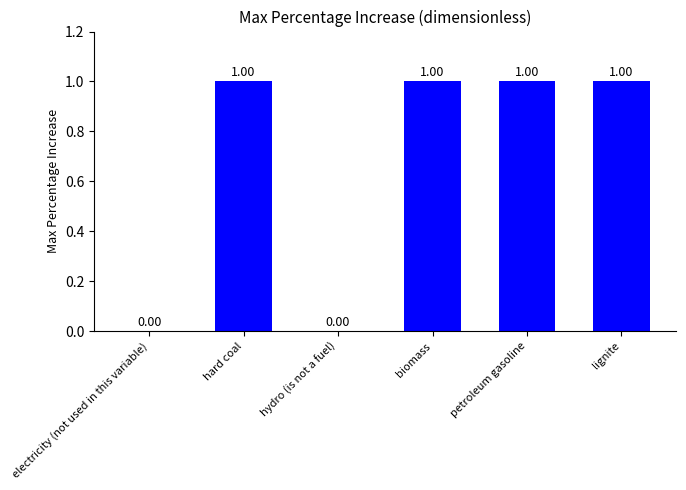

What is the sum of all values?

4